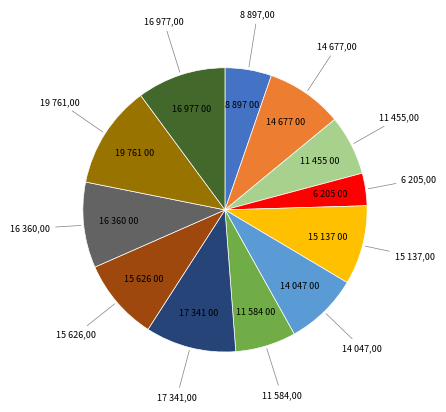

Is there any slice that represents more than half of the pie?

No